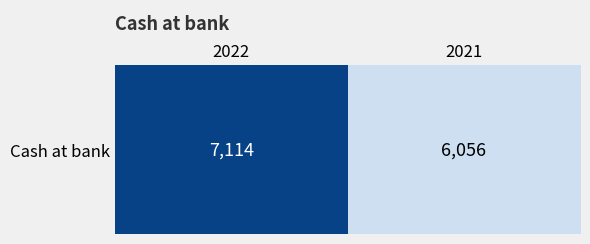

How many data points are less than 7114?

1